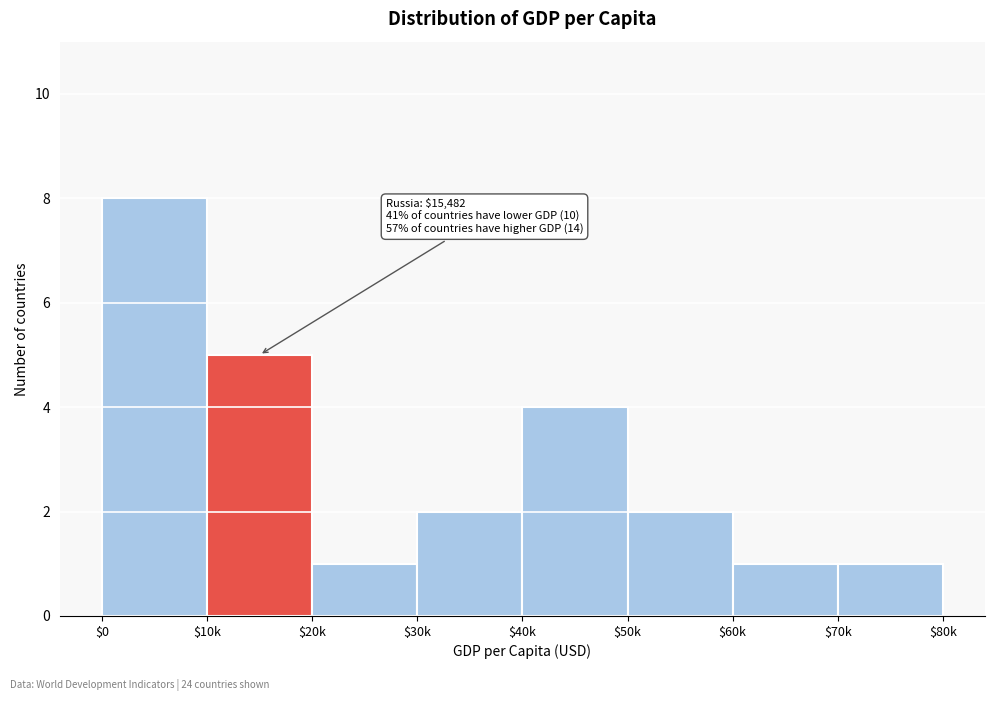

Reading left to right, list all the values displayed in this chart.

8	5	1	2	4	2	1	1